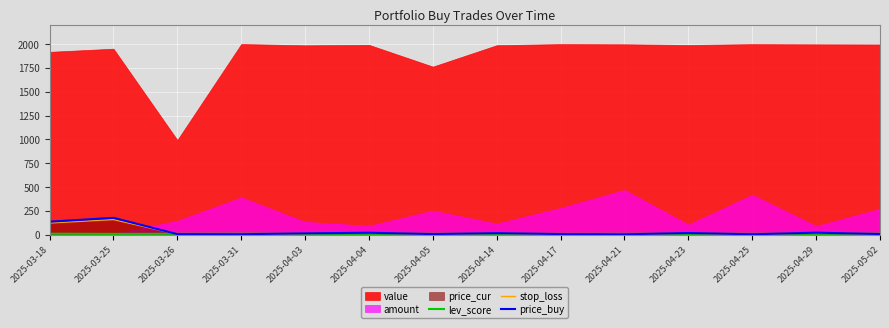

Does the chart display data point markers on the line(s)?

No